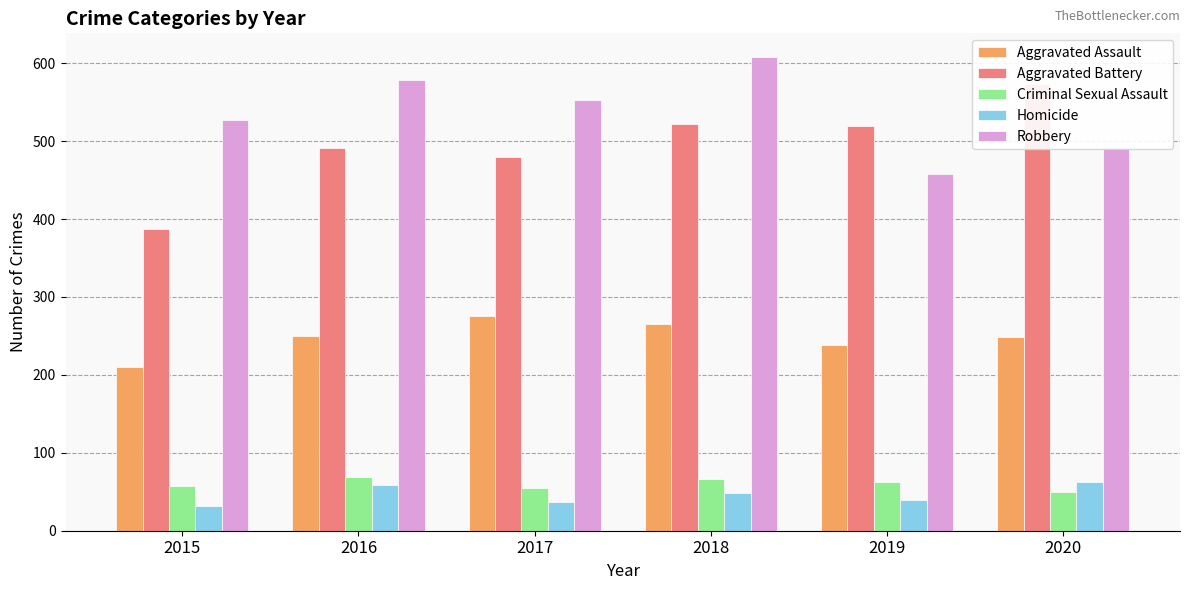

Reading left to right, transcribe all the data shown in this chart.

Aggravated Assault: 2015=210	2016=250	2017=276	2018=265	2019=238	2020=249
Aggravated Battery: 2015=387	2016=491	2017=480	2018=522	2019=520	2020=574
Criminal Sexual Assault: 2015=58	2016=69	2017=55	2018=66	2019=62	2020=50
Homicide: 2015=32	2016=59	2017=37	2018=49	2019=40	2020=63
Robbery: 2015=527	2016=579	2017=553	2018=608	2019=458	2020=491